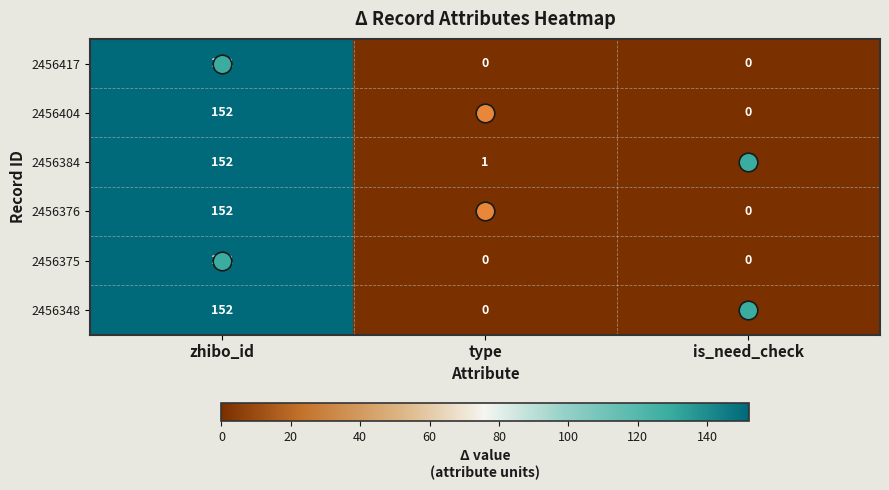

Is it true that 2456404 equals -59 at type?

False